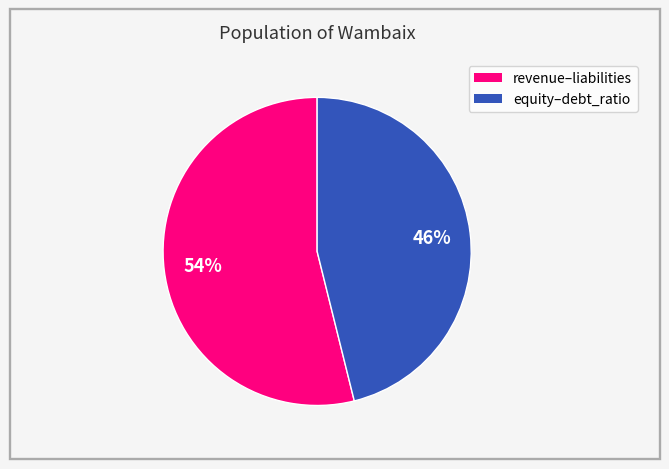

Does any single category account for the majority?

Yes